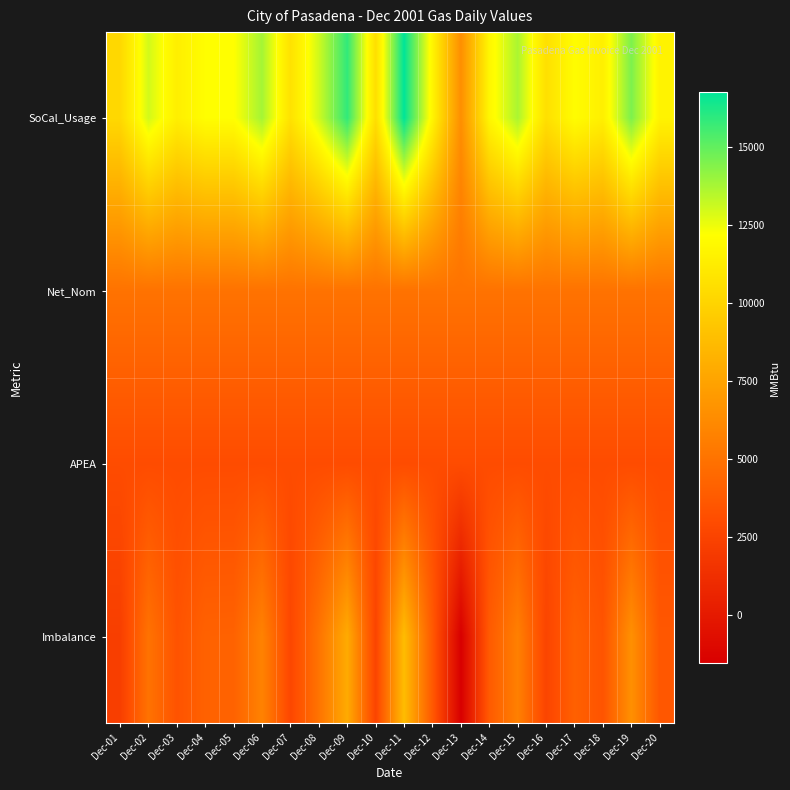

What is the smallest value displayed?

-1563